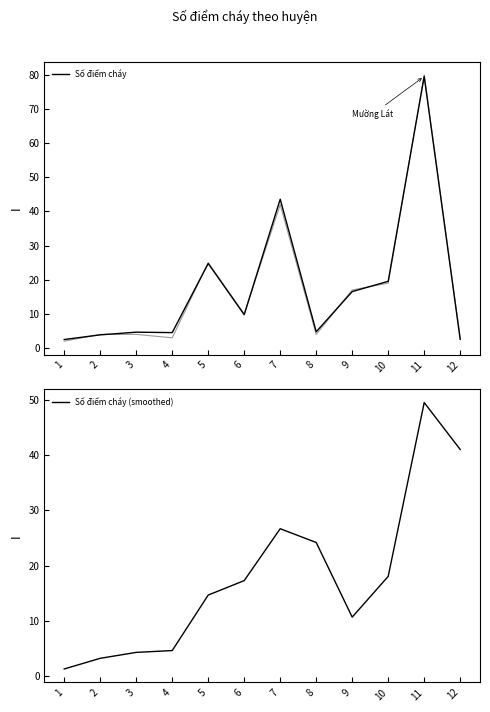

List the labels in order of Số điểm cháy (smoothed) value, largest first.

11, 12, 7, 8, 10, 6, 5, 9, 4, 3, 2, 1